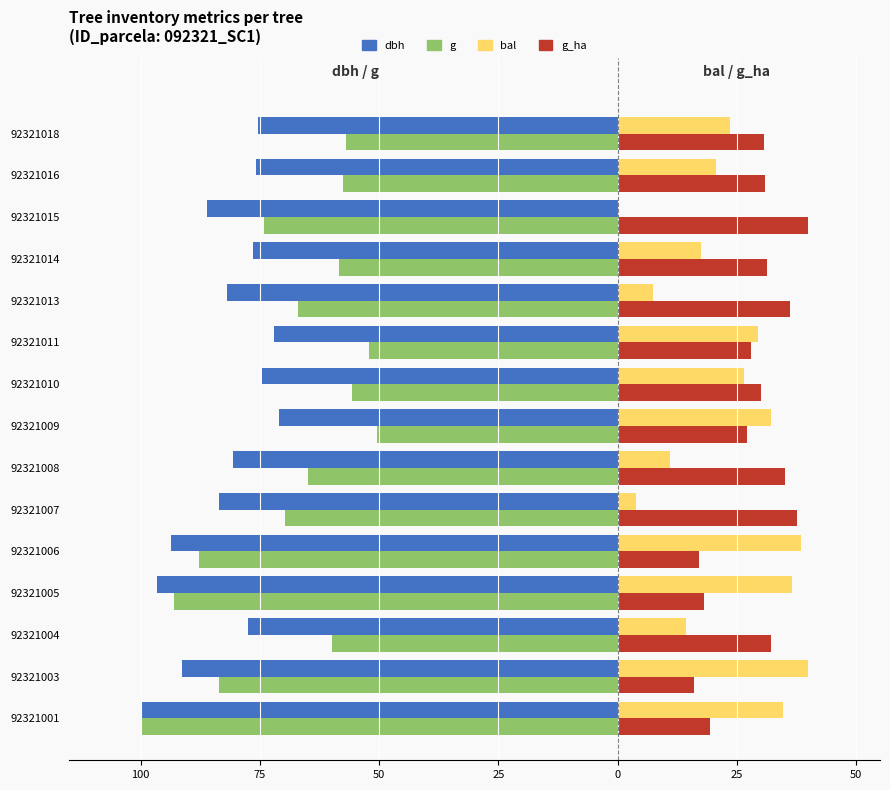

What are all the series names shown in the legend?

dbh, g, bal, g_ha